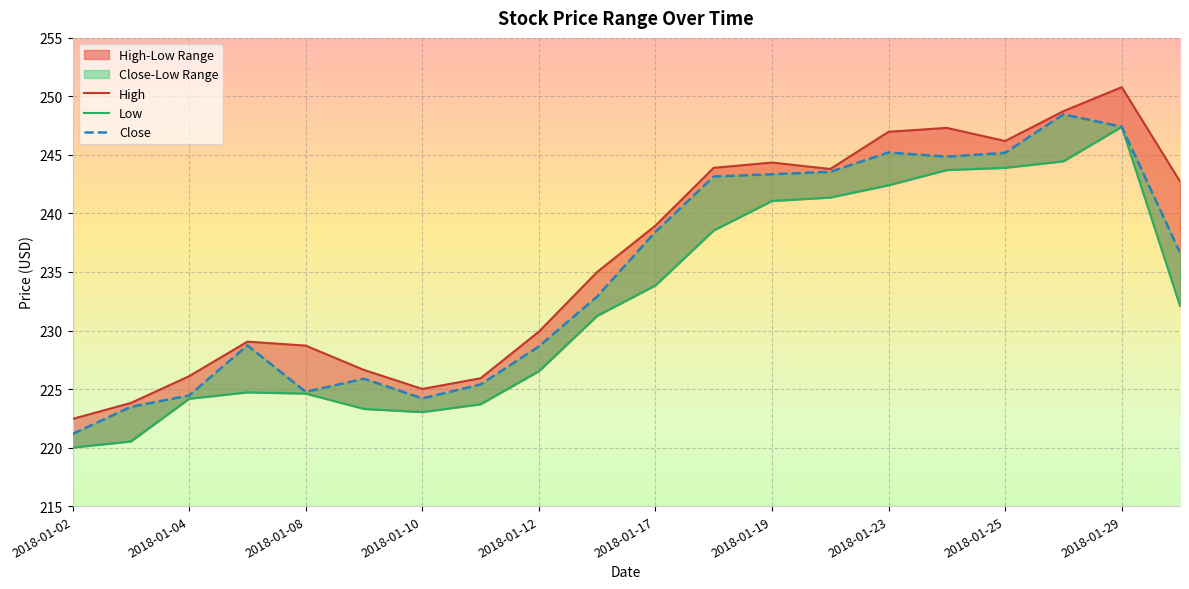

The Close series shows 397.3 at 2018-01-05. True or false?

False